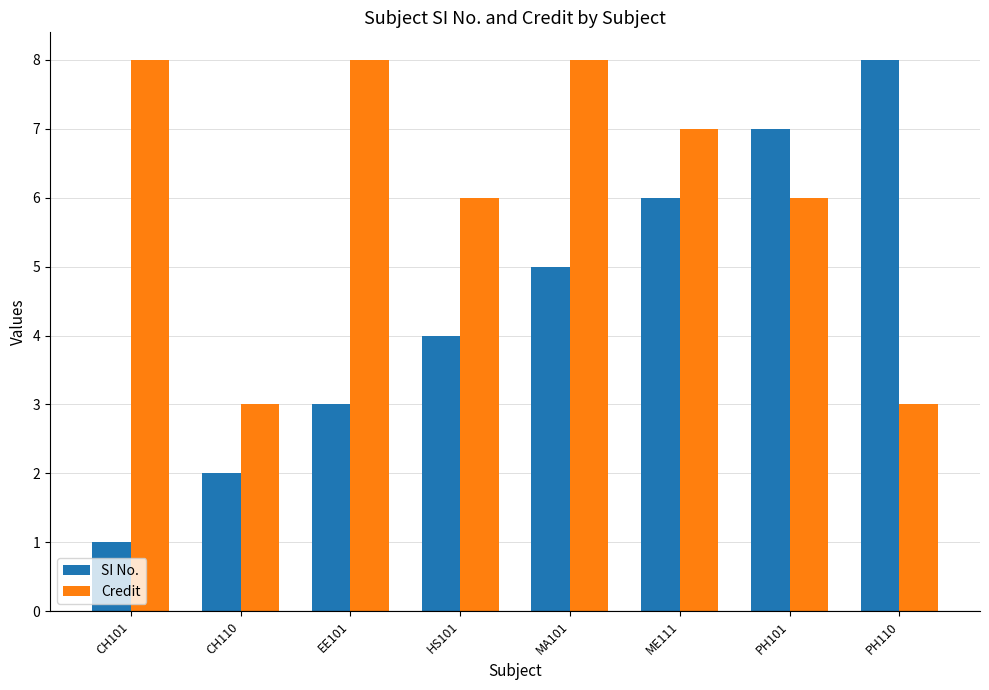

How many groups of bars are there?

8